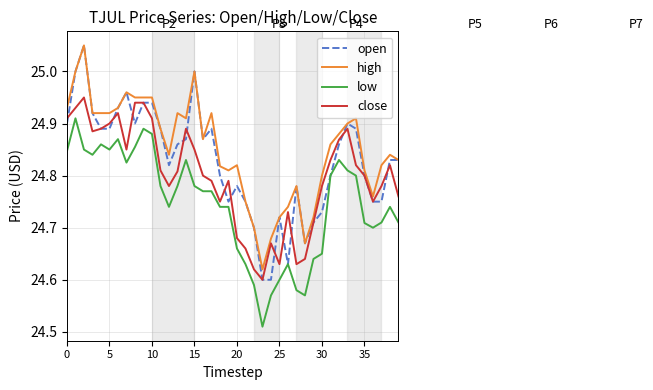

True or false: low and high intersect in this chart.

False